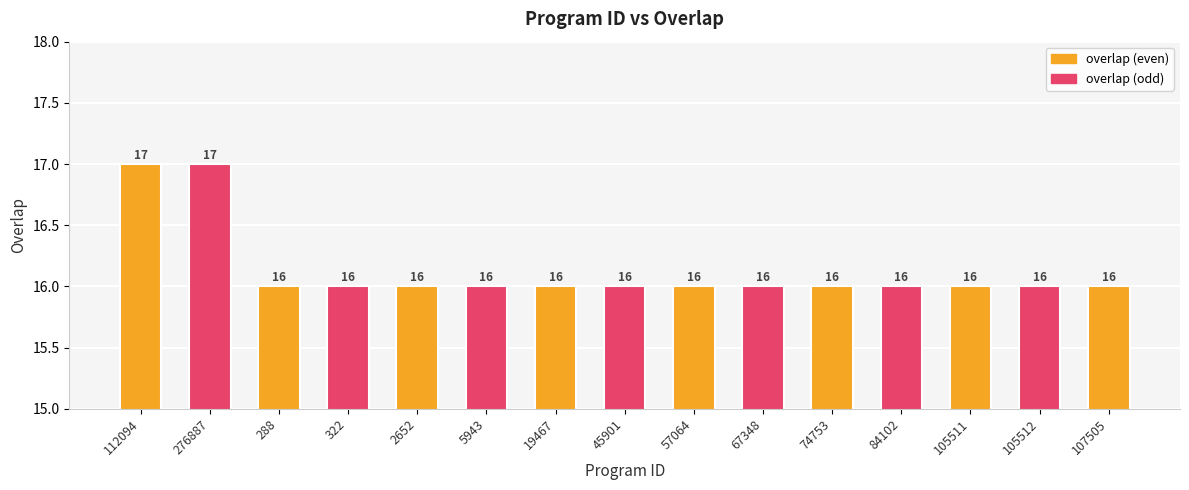

Read the value at 322.

16